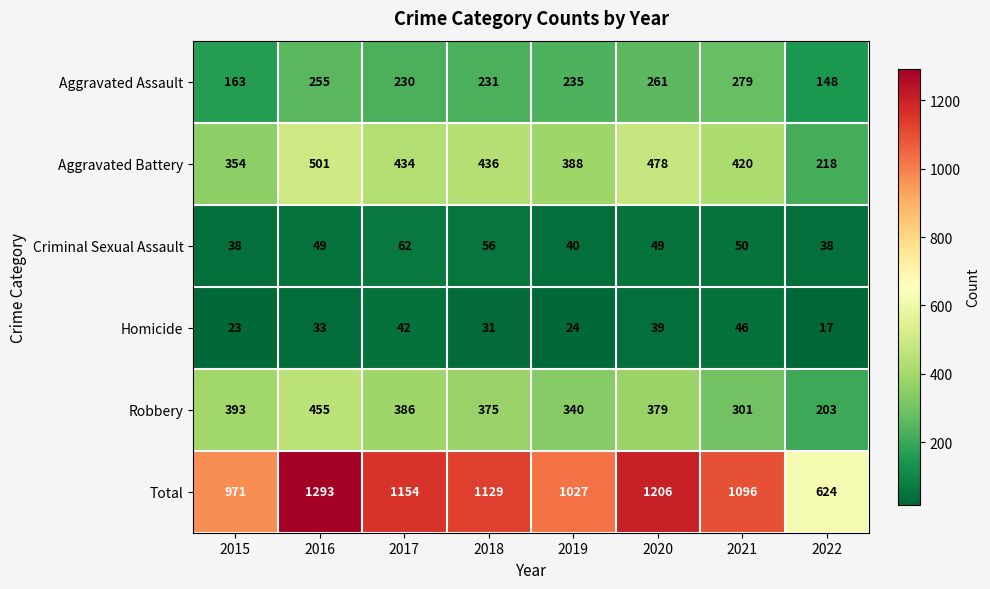

Which series changed the most between 2015 and 2020?

Total